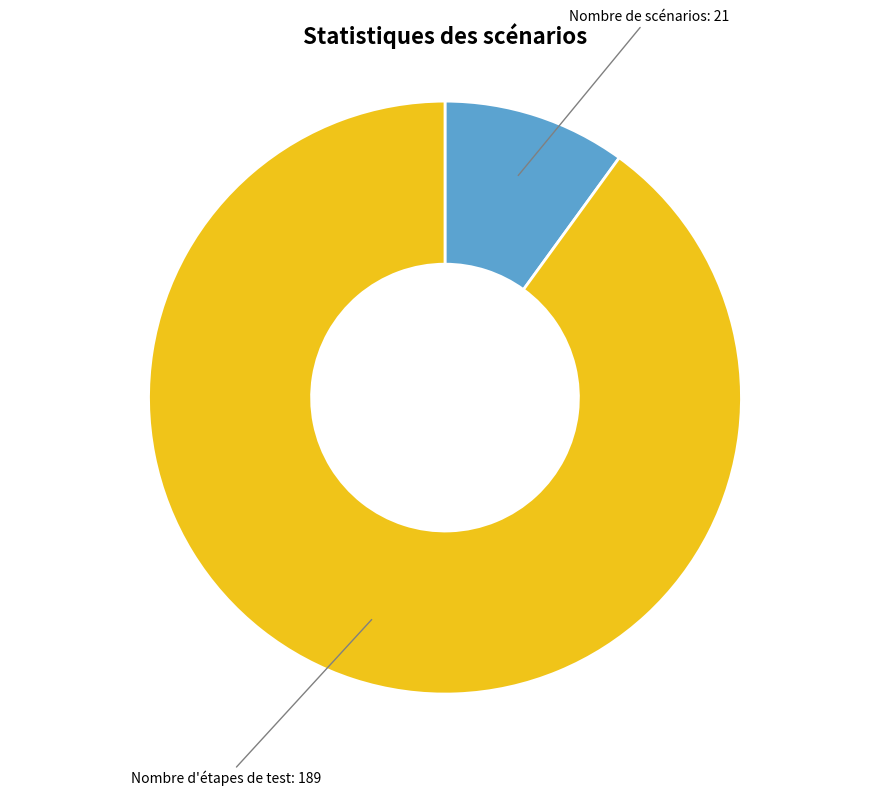

Combined, do Nombre d'étapes de test and Nombre de scénarios account for over 50%?

Yes